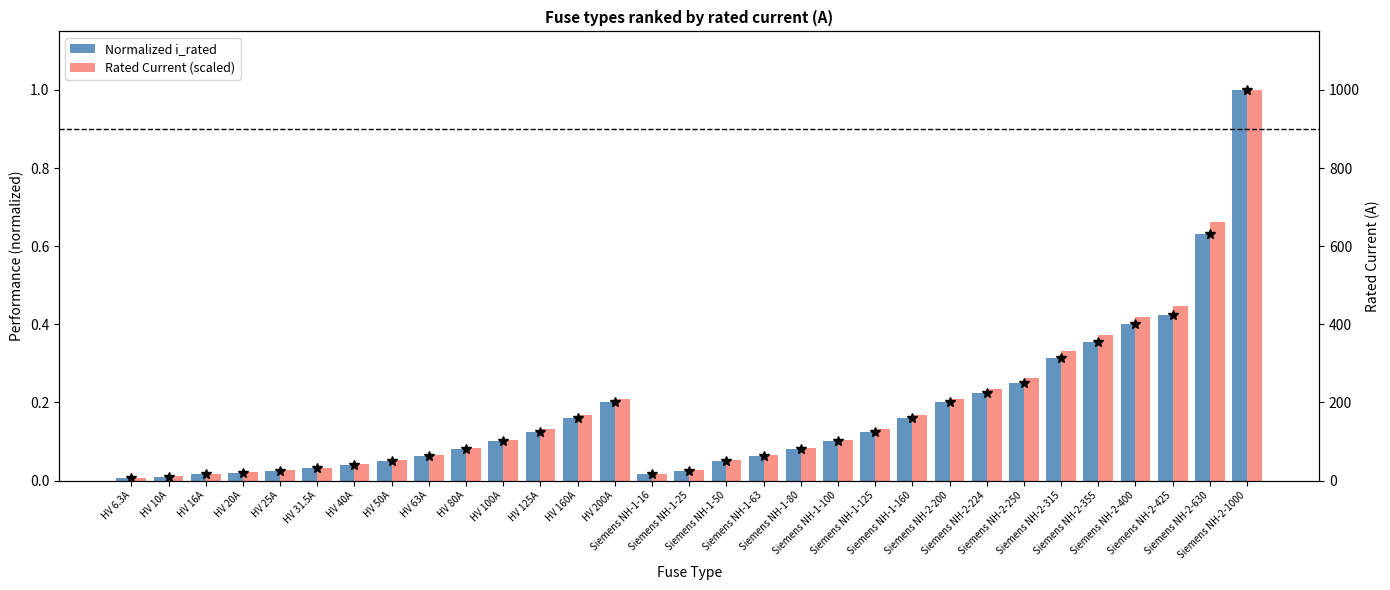

What is the difference between the second highest and second lowest values in the Normalized i_rated series?

0.6